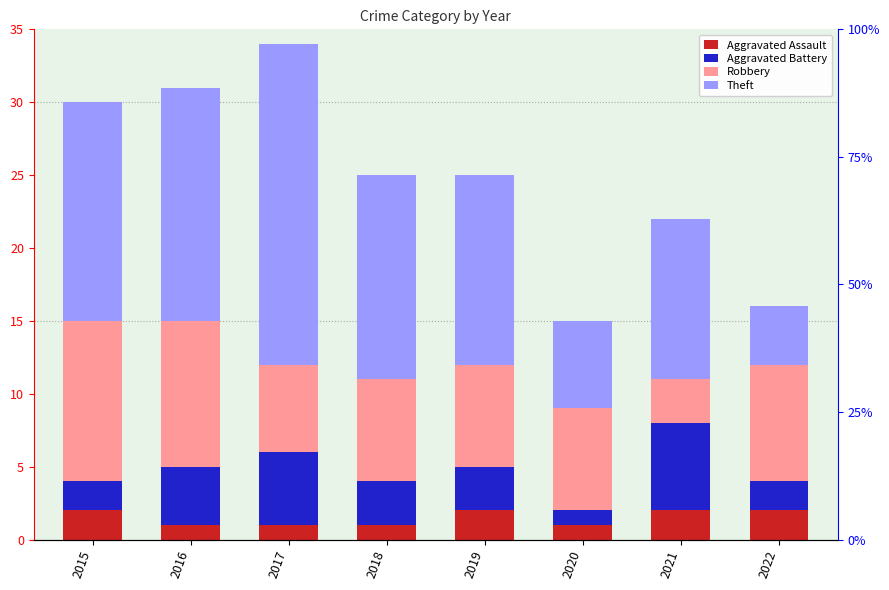

What is the sum of the Aggravated Battery values at 2020 and 2017?

6